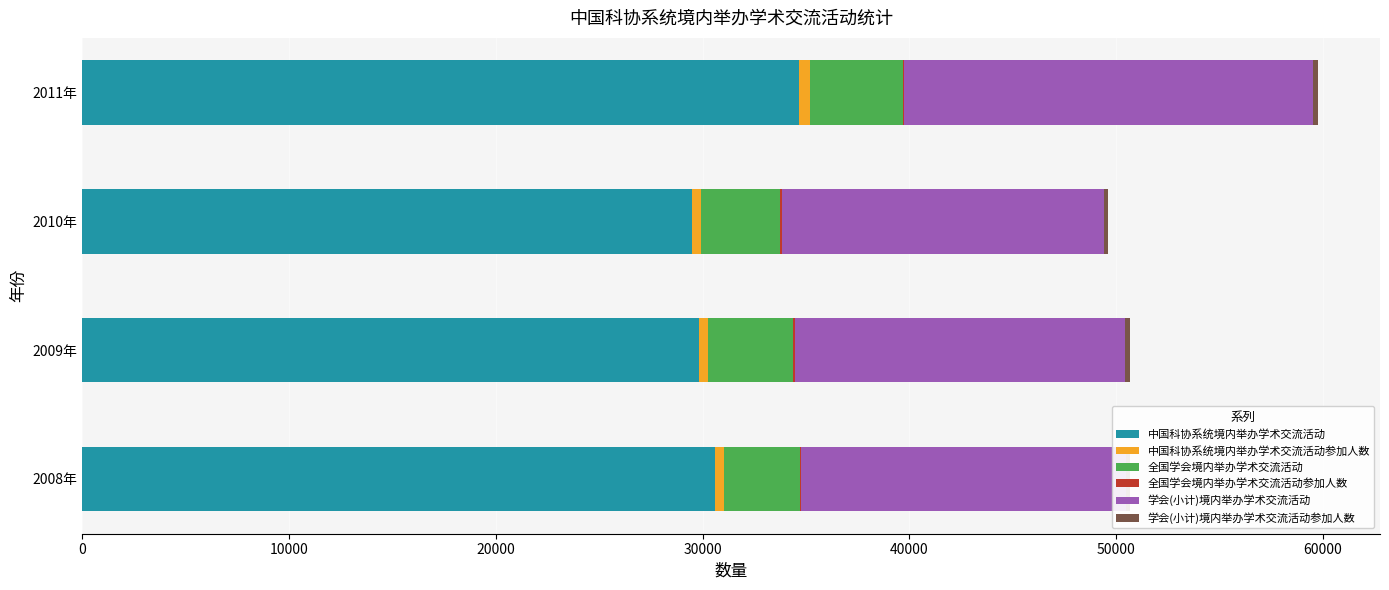

What is the average value of the 学会(小计)境内举办学术交流活动 series?

16738